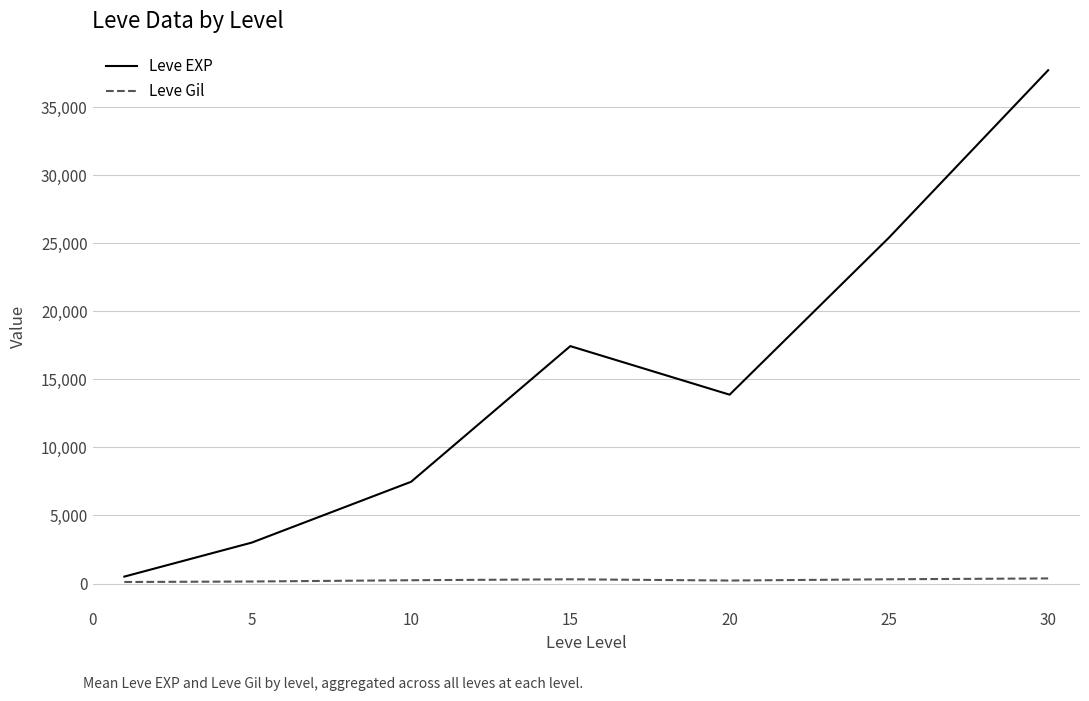

Which series has the widest spread of values?

Leve EXP